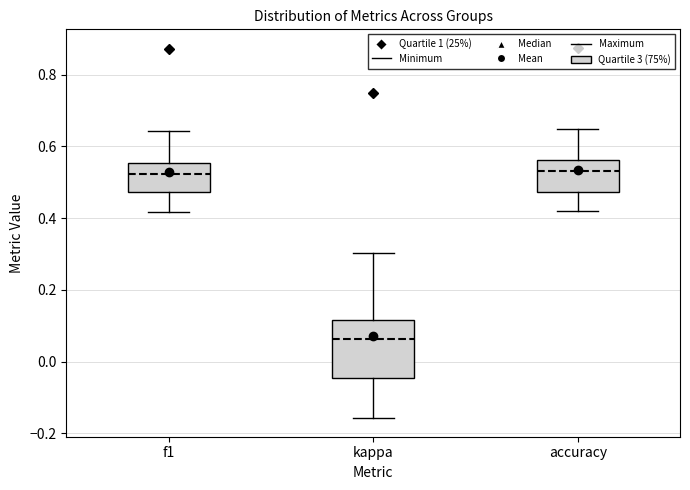

Reading left to right, read every box against the y-axis: the position of its median line, the range the box covers, and the ends of its whiskers. The values are not printed on the chart, so give them approximately, as read against the axis.

f1: median 0.52, box 0.48 to 0.56, whiskers 0.42 to 0.64
kappa: median 0.06, box -0.04 to 0.12, whiskers -0.16 to 0.30
accuracy: median 0.54, box 0.48 to 0.56, whiskers 0.42 to 0.64